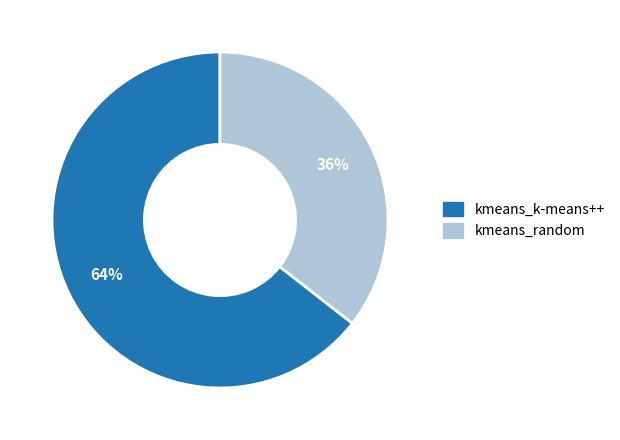

What is the ratio of the value at kmeans_k-means++ to the value at kmeans_random?

1.8